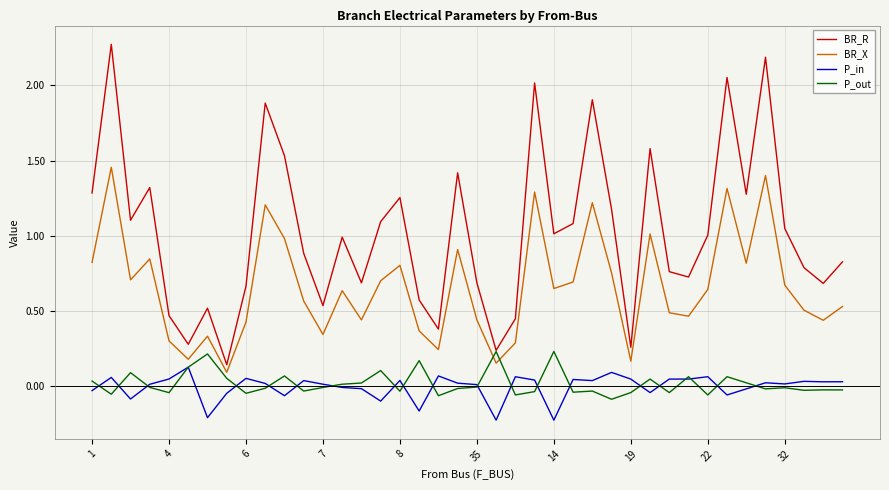

Which series has the largest total across all categories?

BR_R